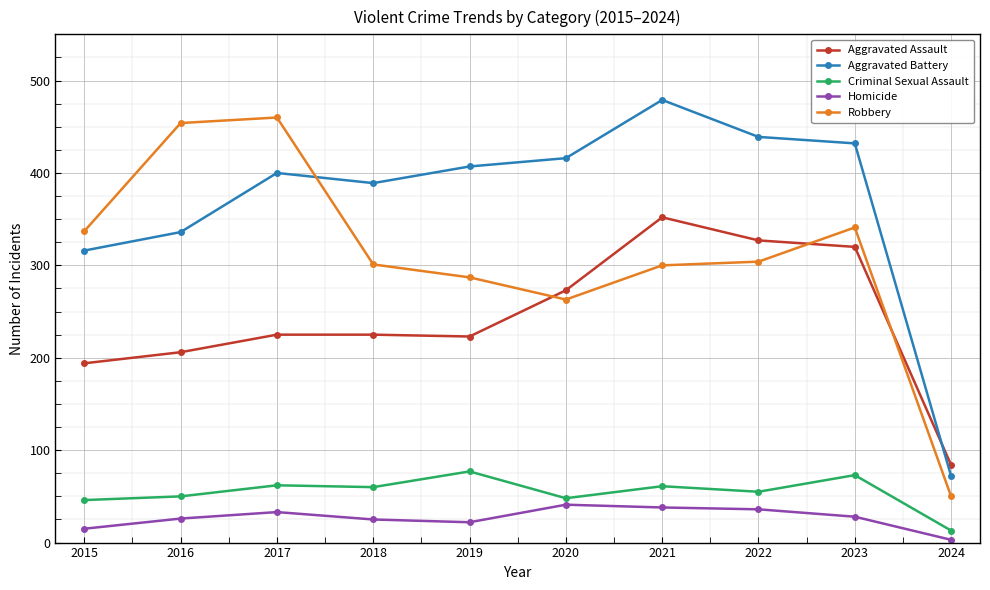

What is the average value of the Homicide series?

27